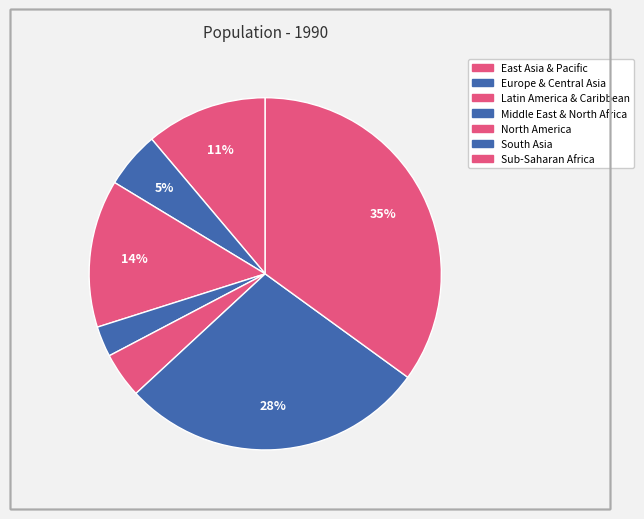

How many segments does this pie chart have?

7